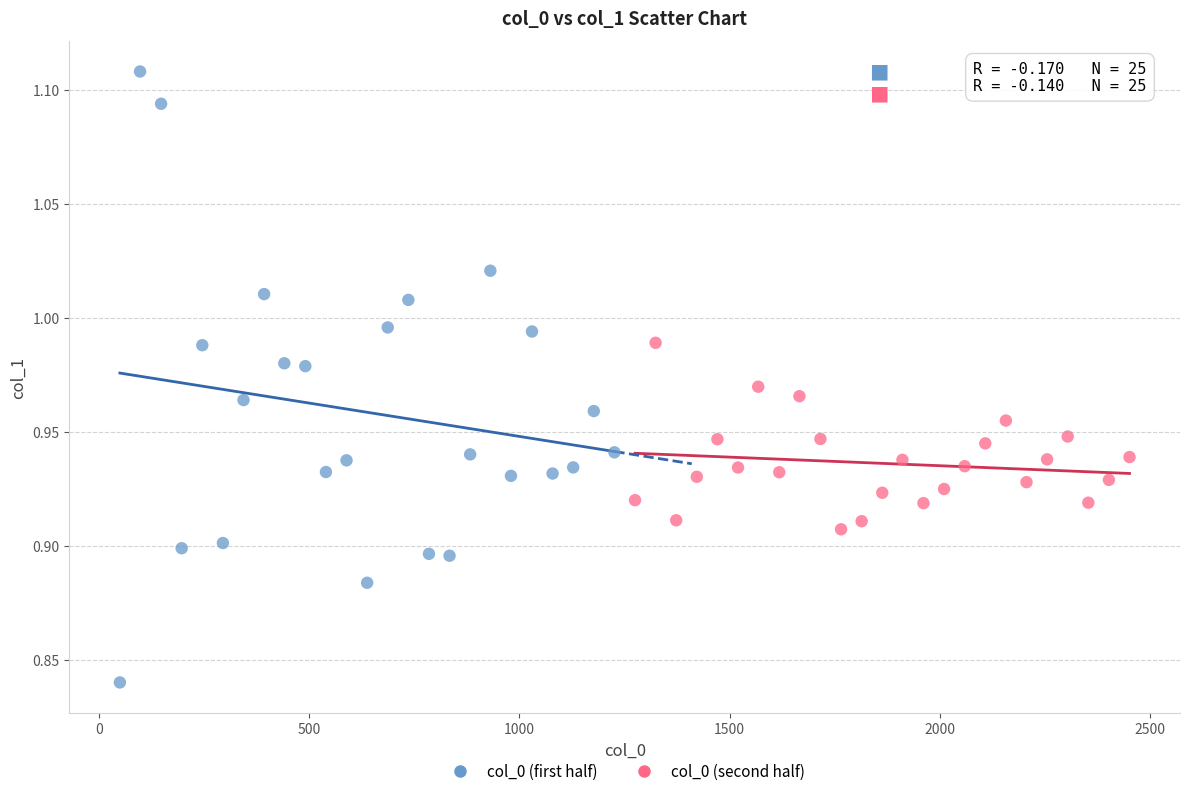

Which series has the largest Y range (max minus min)?

col_0 (first half)